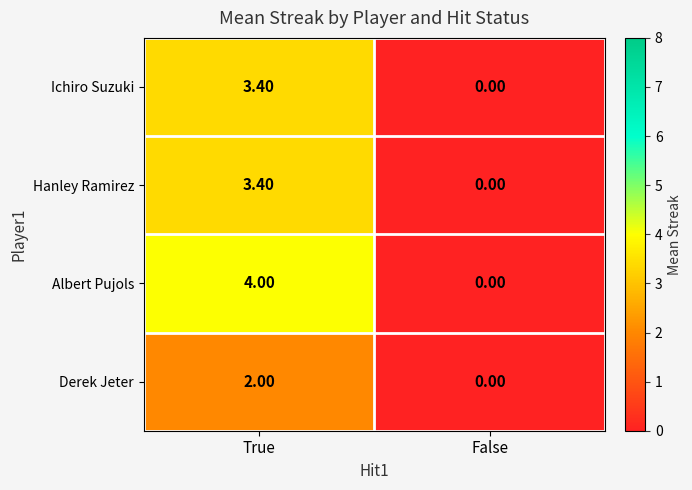

Which label corresponds to the smallest value in the chart?

False